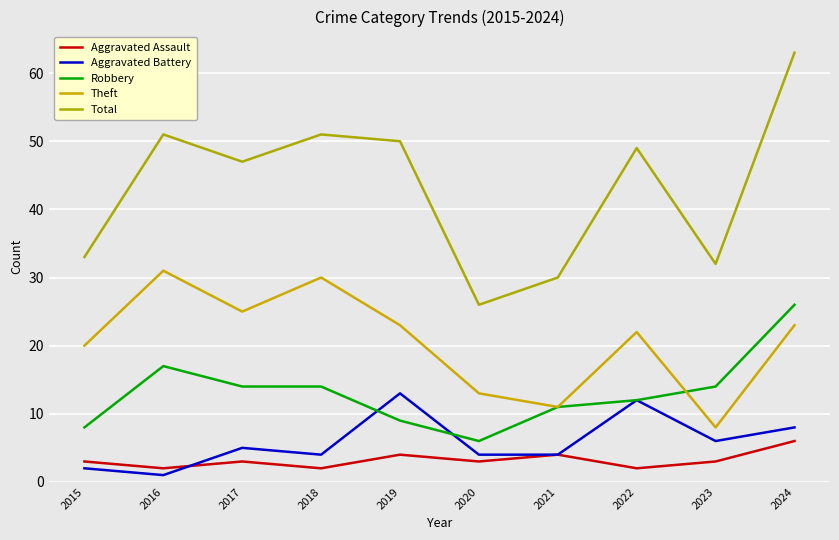

What is the spread (max minus min) of values at 2015?

31